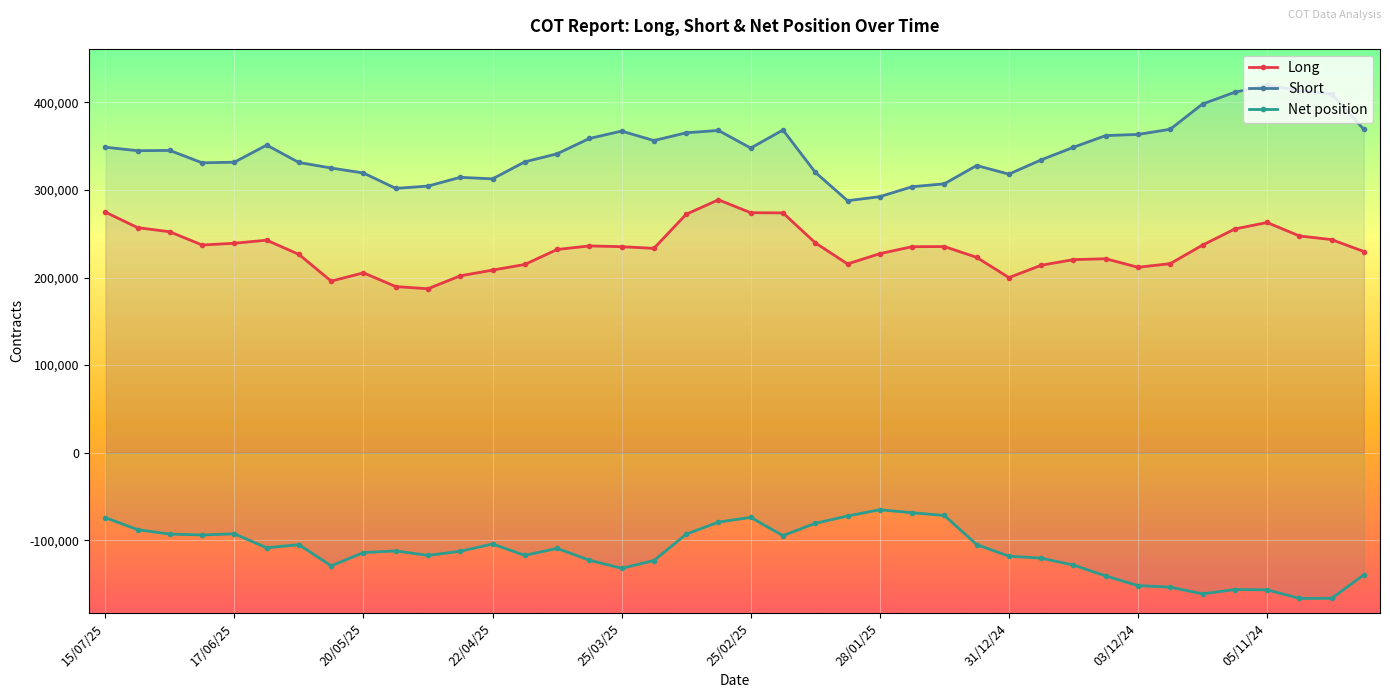

True or false: Long and Short cross at least once.

False